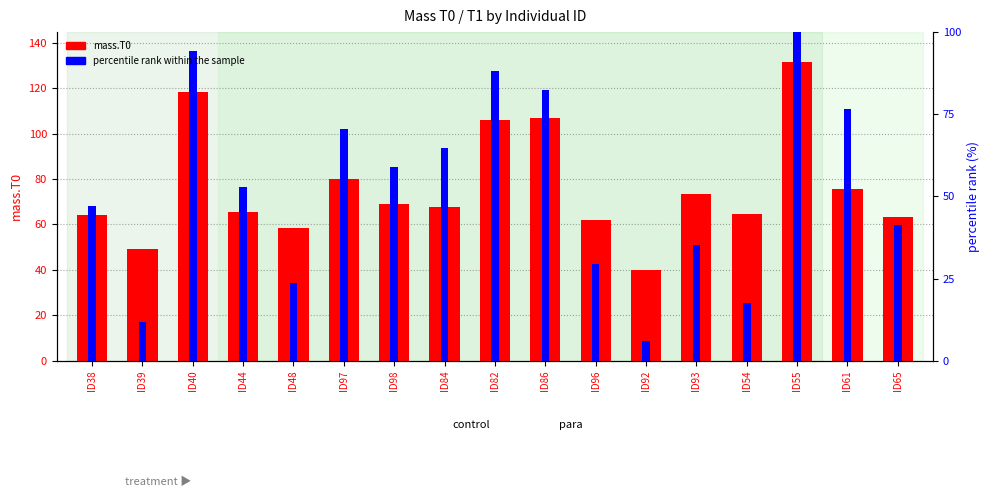

Reading left to right, transcribe all the data shown in this chart.

mass.T0: 64.3	49.1	118.5	65.5	58.7	80.0	69.2	67.9	106.0	106.7	61.9	40.0	73.5	64.7	131.6	75.6	63.5
percentile rank within the sample: 68.1	17.0	136.2	76.6	34.1	102.2	85.1	93.7	127.7	119.2	42.6	8.5	51.1	25.5	144.7	110.7	59.6